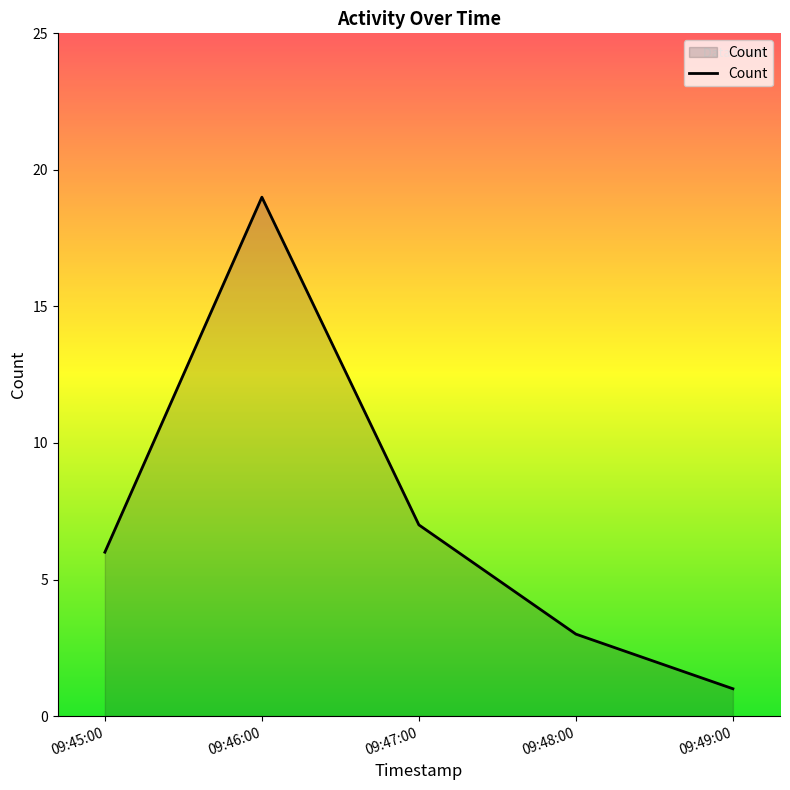

Which category has the highest value across all series?

09:46:00